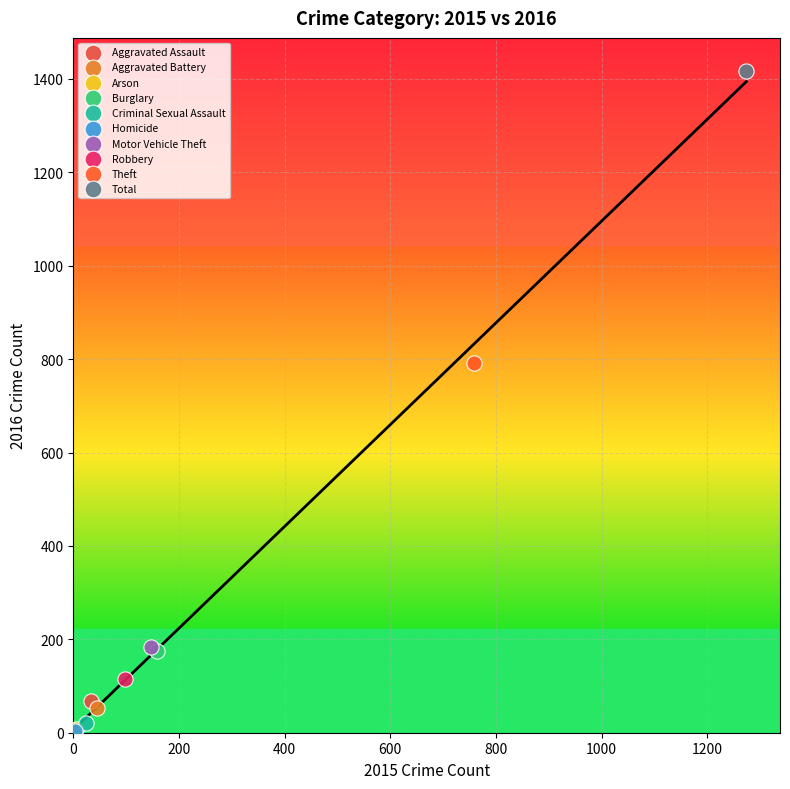

What are all the series names shown in the legend?

Aggravated Assault, Aggravated Battery, Arson, Burglary, Criminal Sexual Assault, Homicide, Motor Vehicle Theft, Robbery, Theft, Total